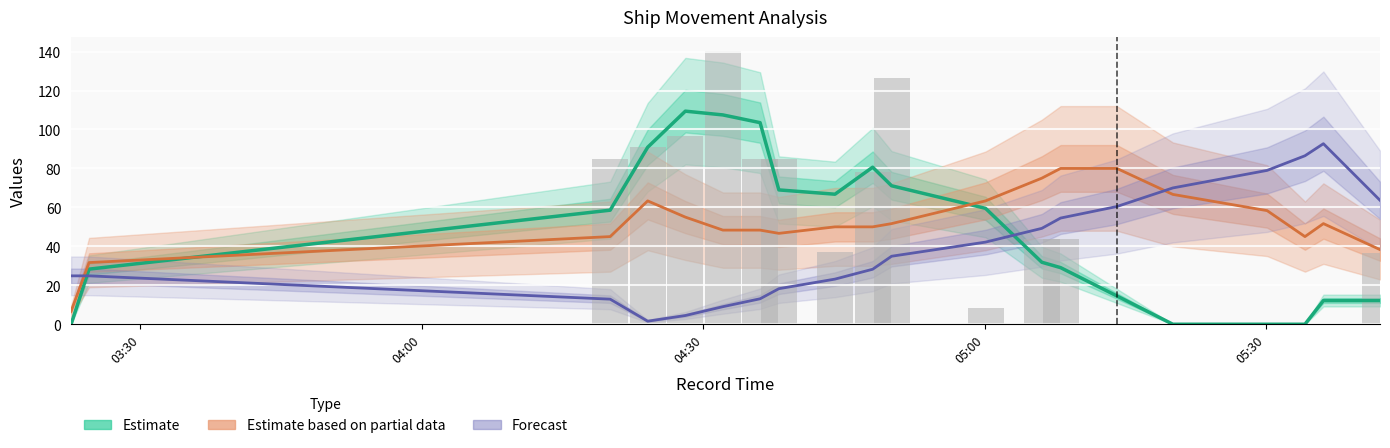

How many distinct data groups are displayed?

3